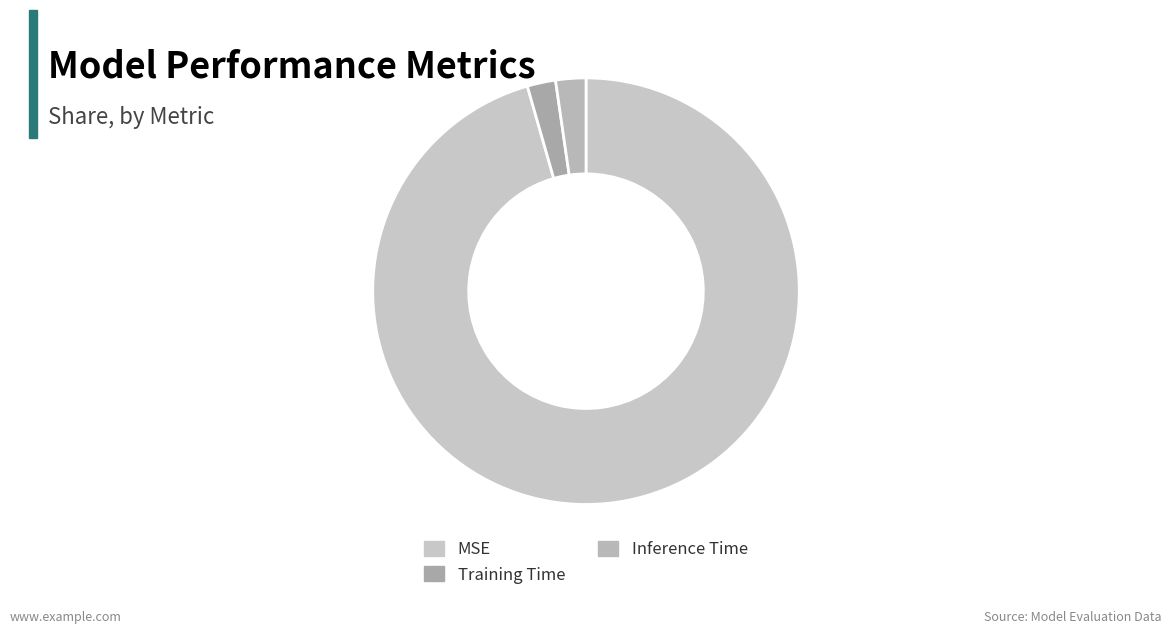

What is the largest slice in the pie chart?

MSE